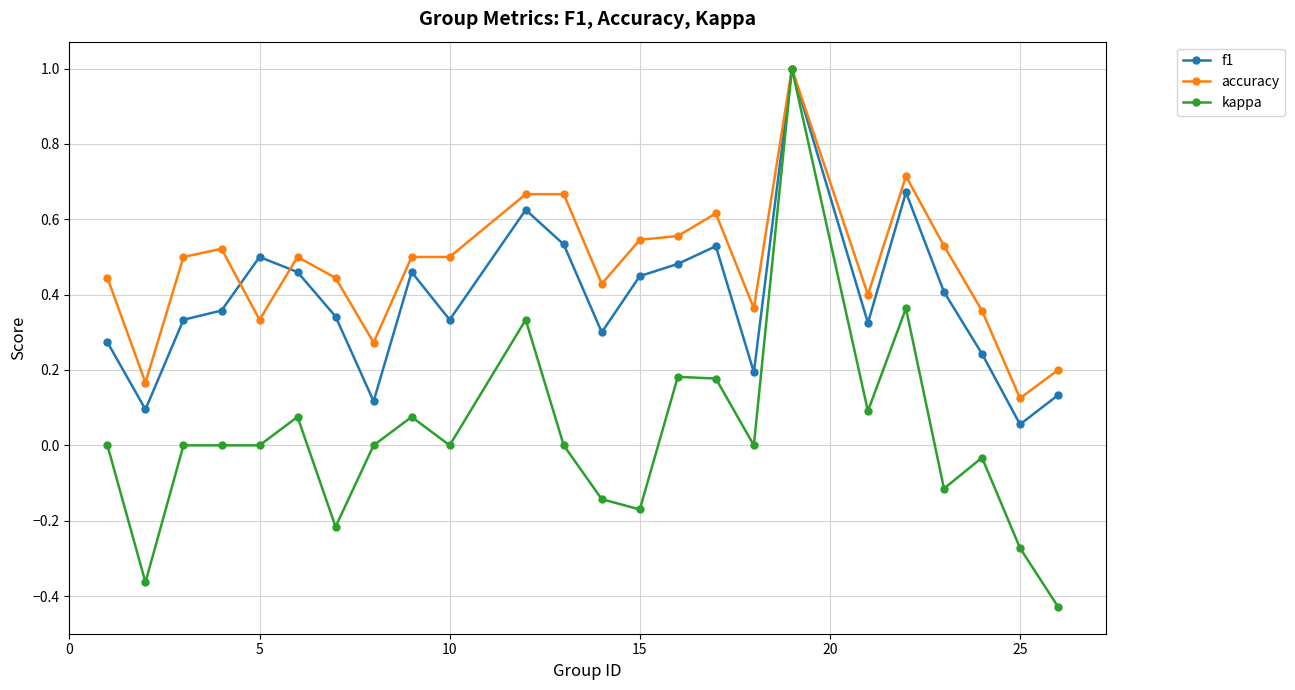

What are all the series names shown in the legend?

f1, accuracy, kappa